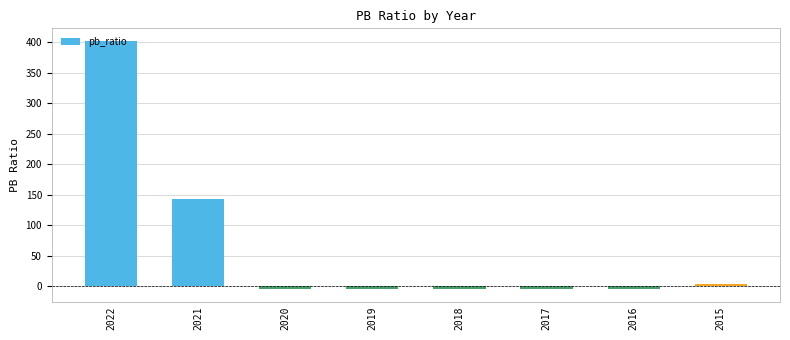

What value does the data have at 2022?

402.0